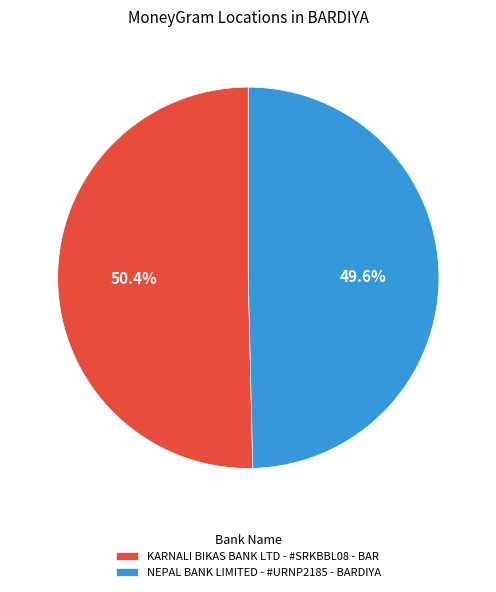

To the nearest percent, what portion does KARNALI BIKAS BANK LTD - #SRKBBL08 - BAR represent?

50%